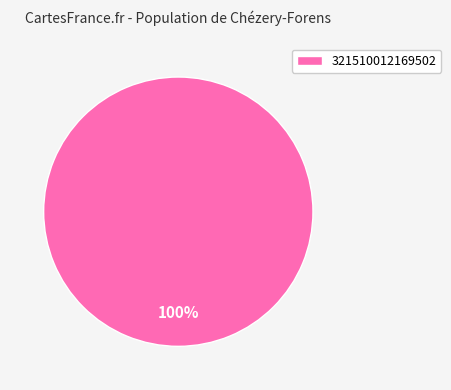

The 321510012169502 slice represents 100% of the pie. True or false?

True